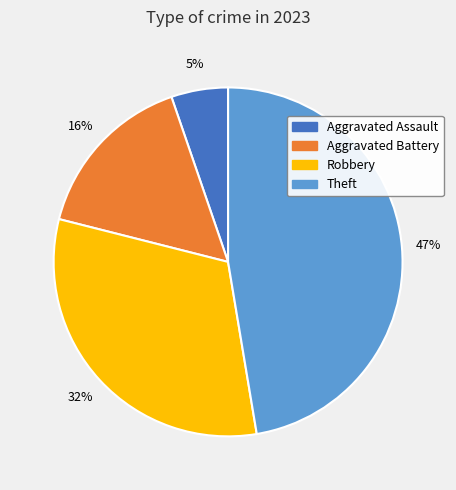

Is there any slice that represents more than half of the pie?

No